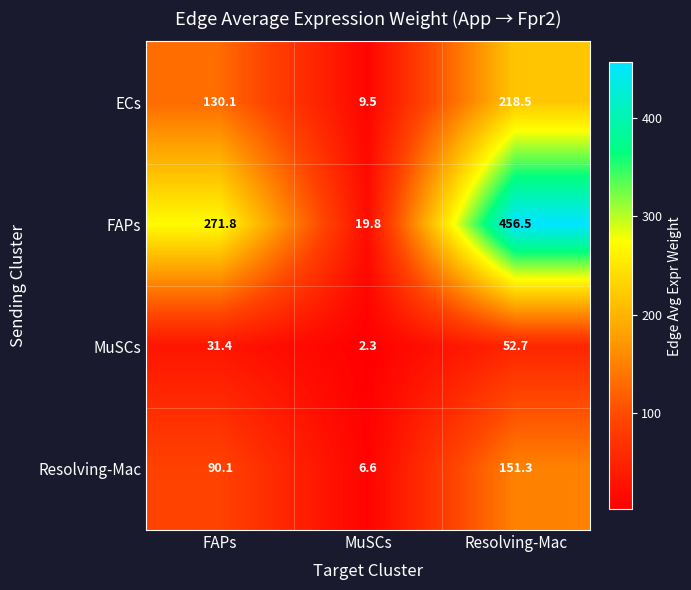

Where does the MuSCs series first go above 31?

FAPs